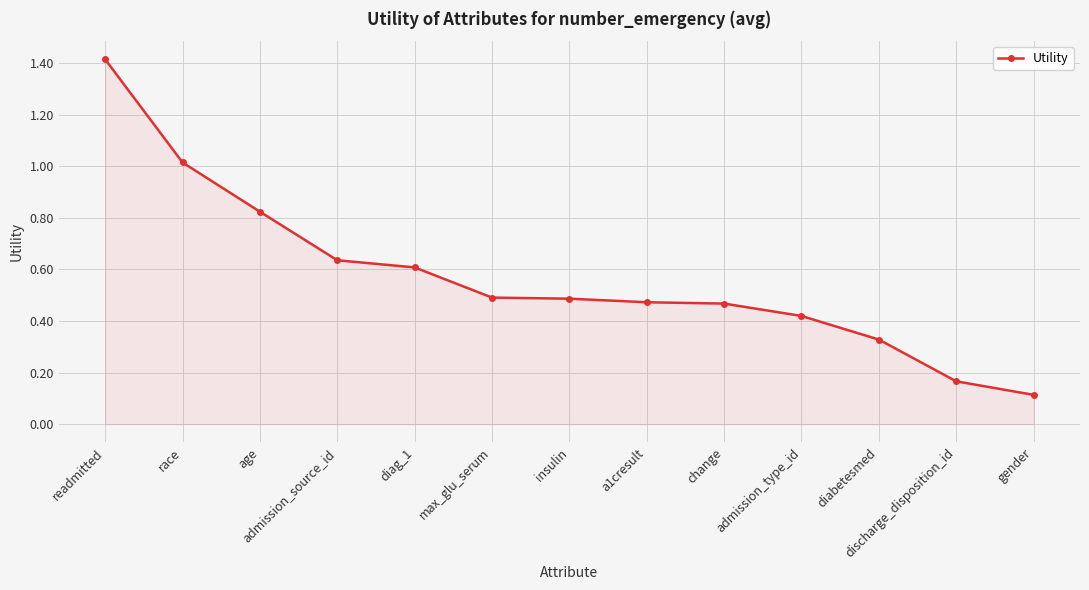

At which category does the chart reach its peak across all series?

readmitted